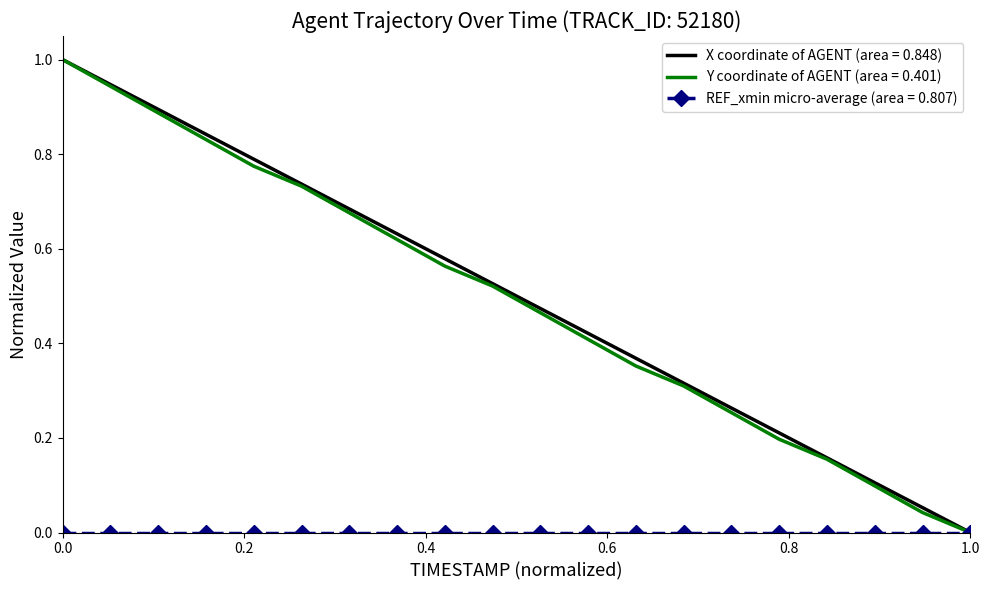

How many series are shown in this chart?

3